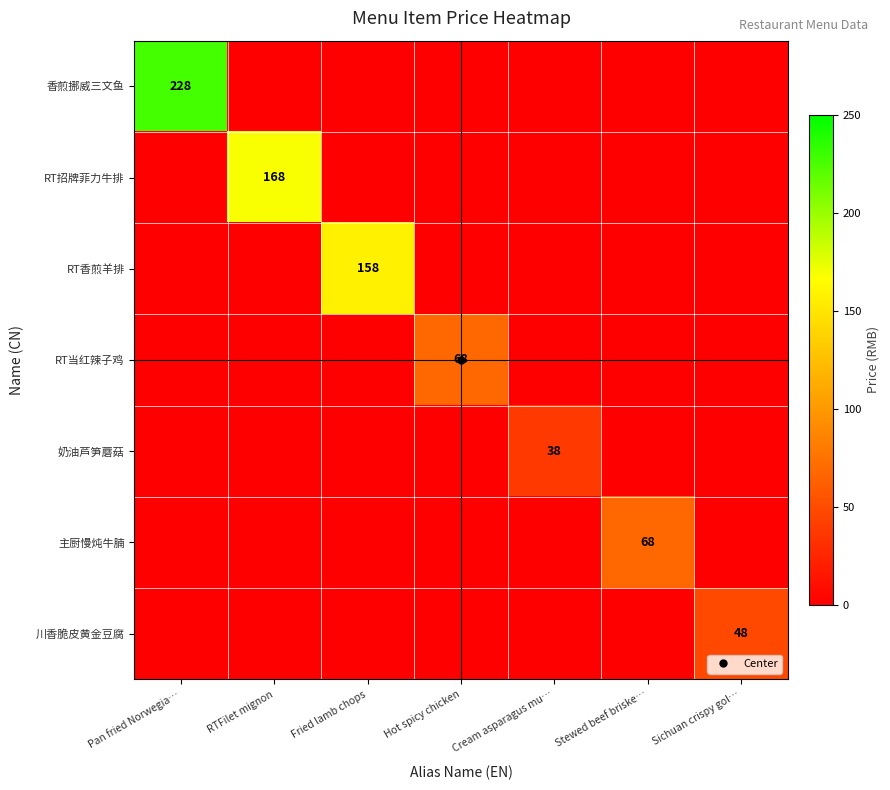

What is the greatest value displayed?

228